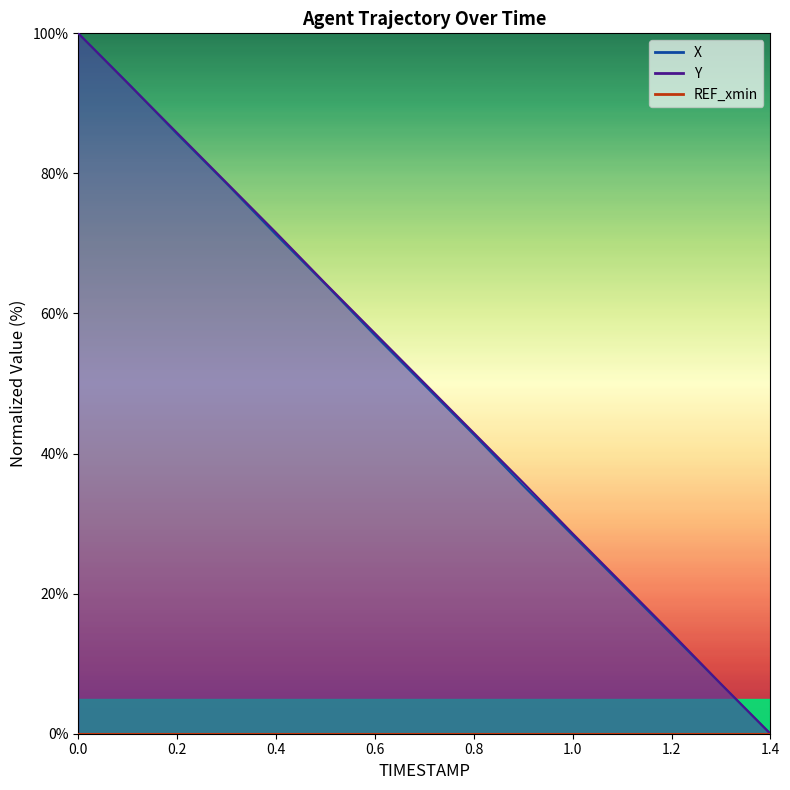

True or false: X and Y intersect in this chart.

True